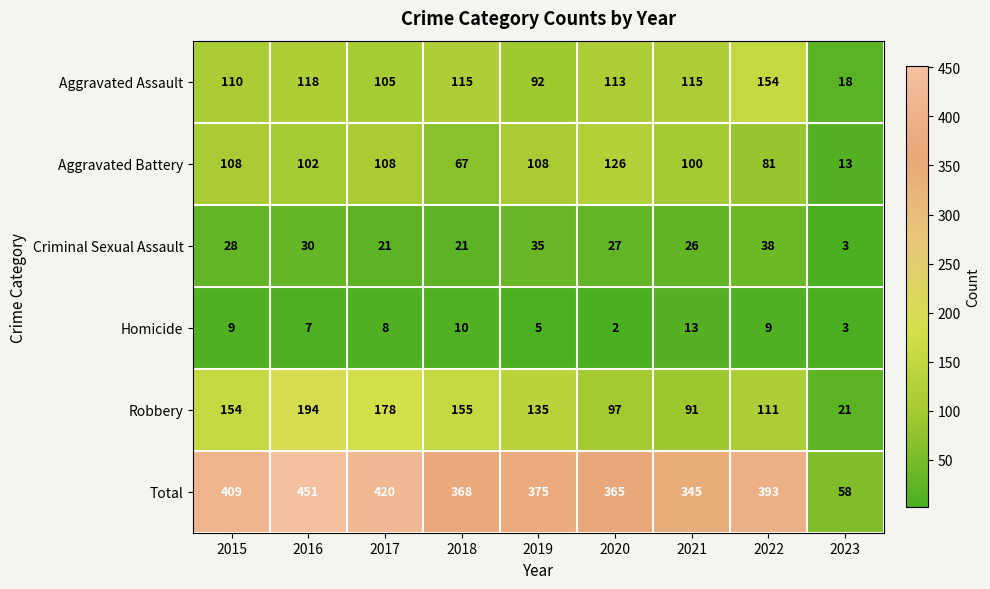

What is the average value of the Aggravated Battery series?

90